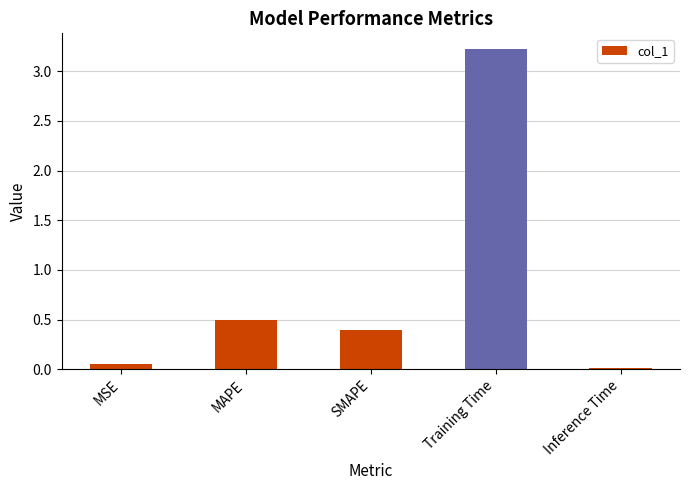

Are the bars grouped side by side (vs. stacked)?

No